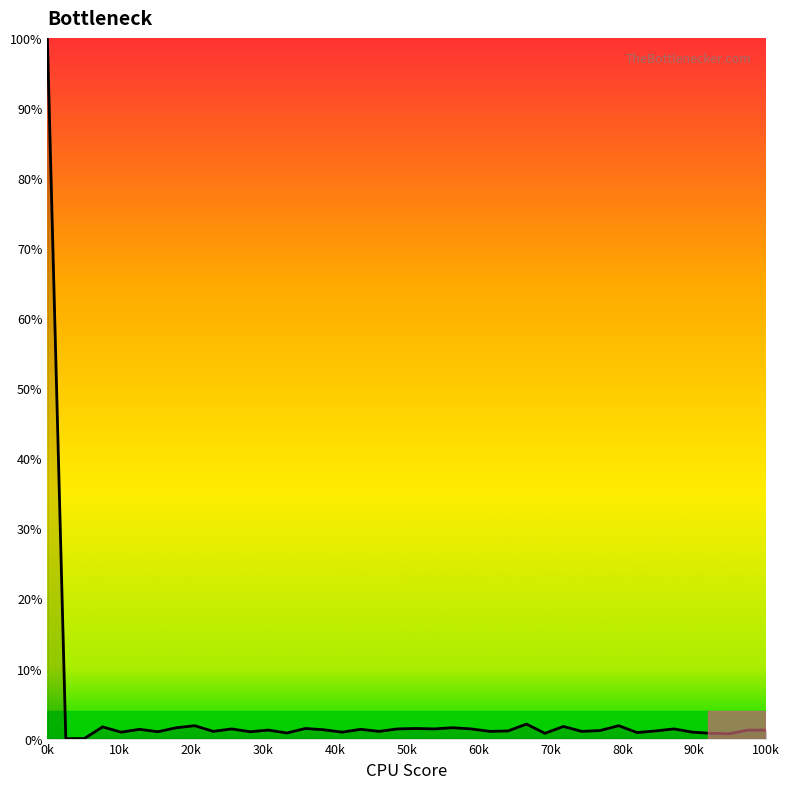

What is the maximum value shown in the chart?

100.0